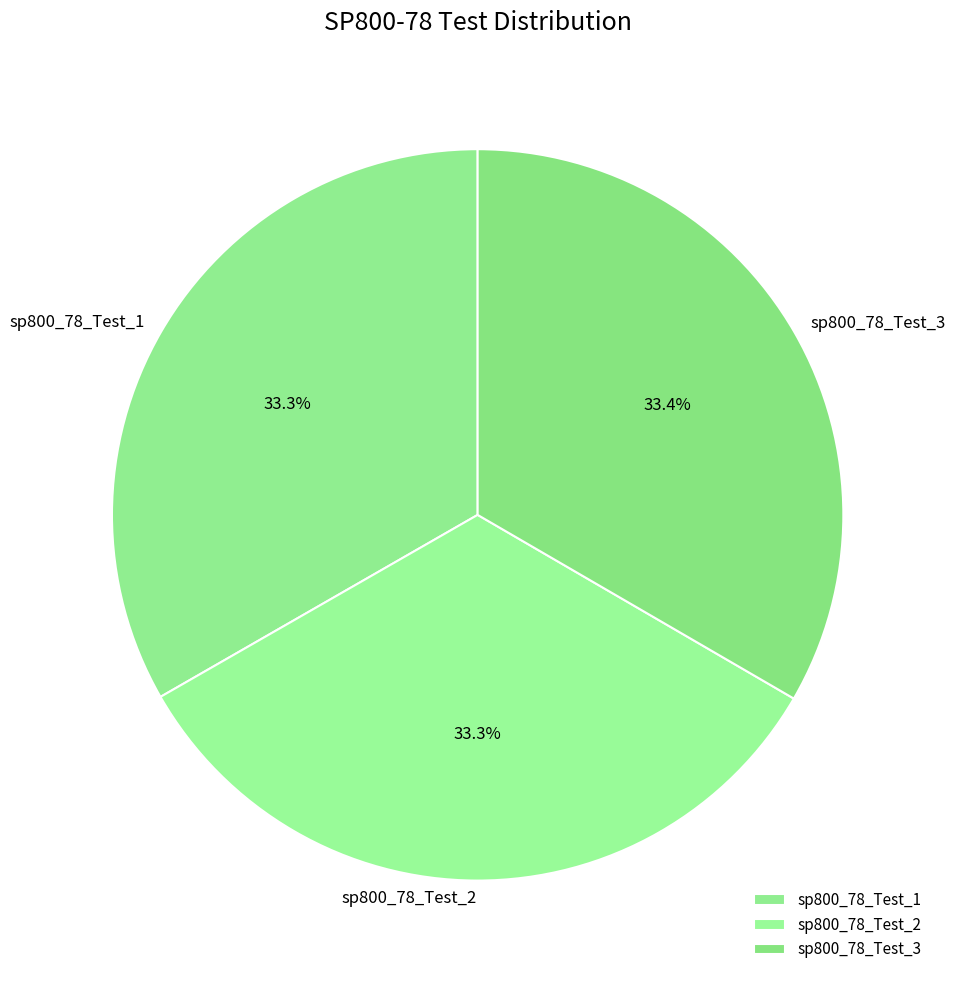

How many segments does this pie chart have?

3